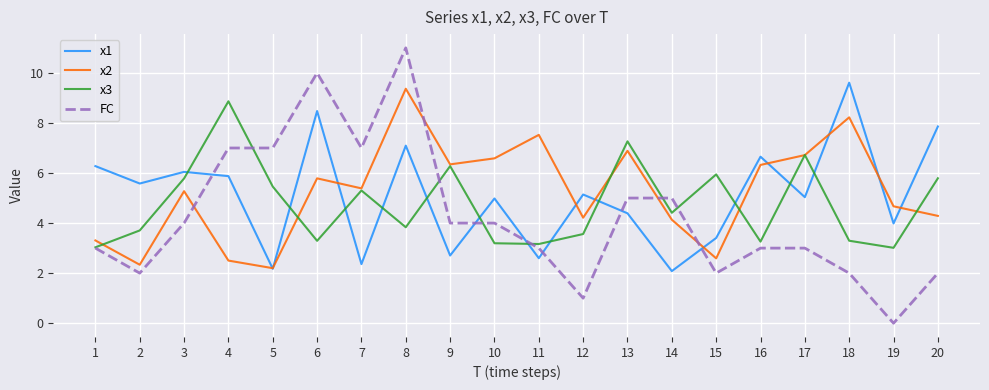

True or false: FC and x3 intersect in this chart.

True